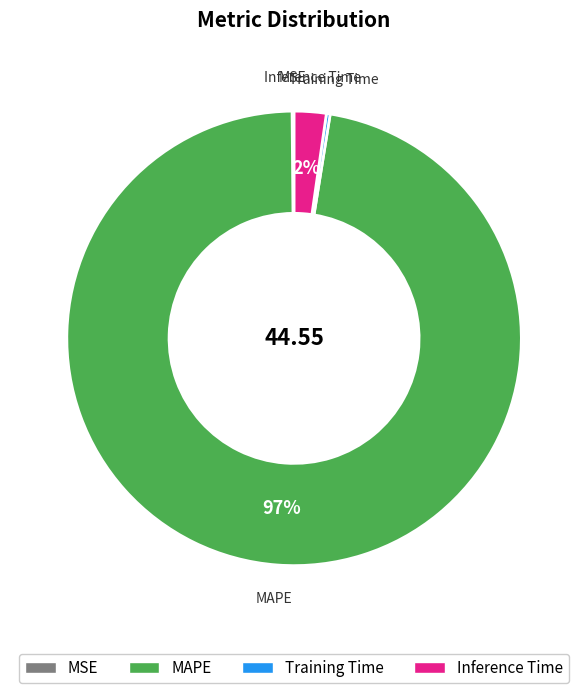

Which category accounts for the majority?

MAPE